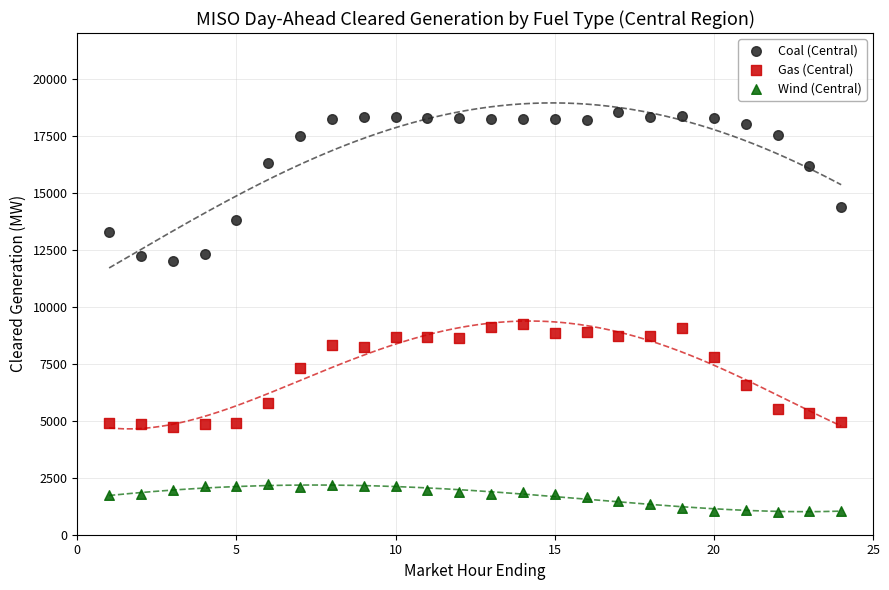

Which series contains the highest Y value?

Coal (Central)